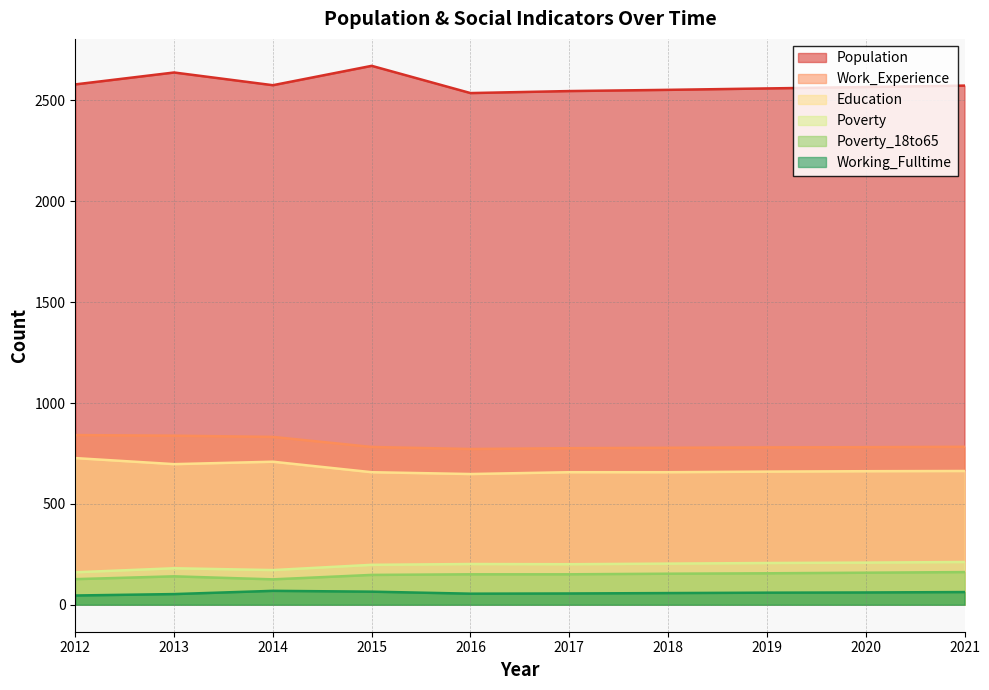

Which series changed the most between 2012 and 2016?

Education